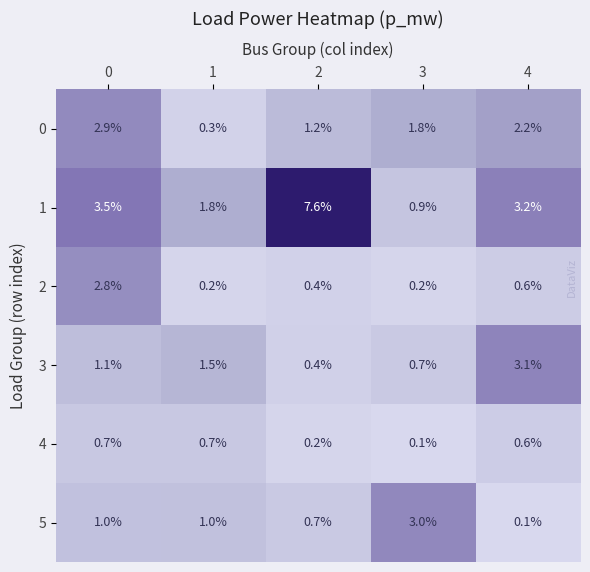

Reading right to left, extract all data points from this chart.

0: 4=2.2	3=1.8	2=1.2	1=0.3	0=2.9
1: 4=3.2	3=0.9	2=7.6	1=1.8	0=3.5
2: 4=0.6	3=0.2	2=0.4	1=0.2	0=2.8
3: 4=3.1	3=0.7	2=0.4	1=1.5	0=1.1
4: 4=0.6	3=0.1	2=0.2	1=0.7	0=0.7
5: 4=0.1	3=3.0	2=0.7	1=1.0	0=1.0